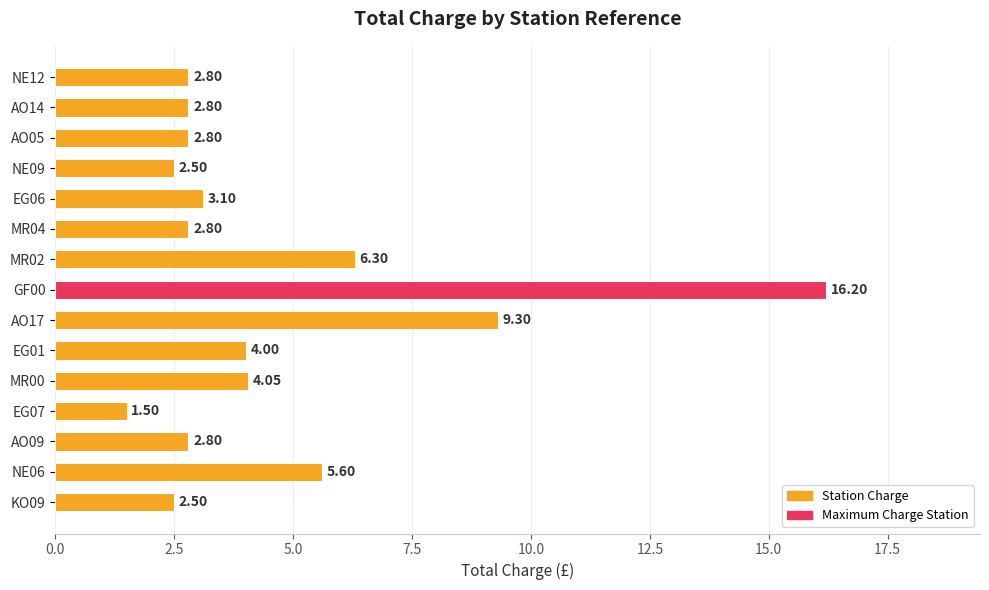

What is the sum of the values at EG06 and NE09?

5.6